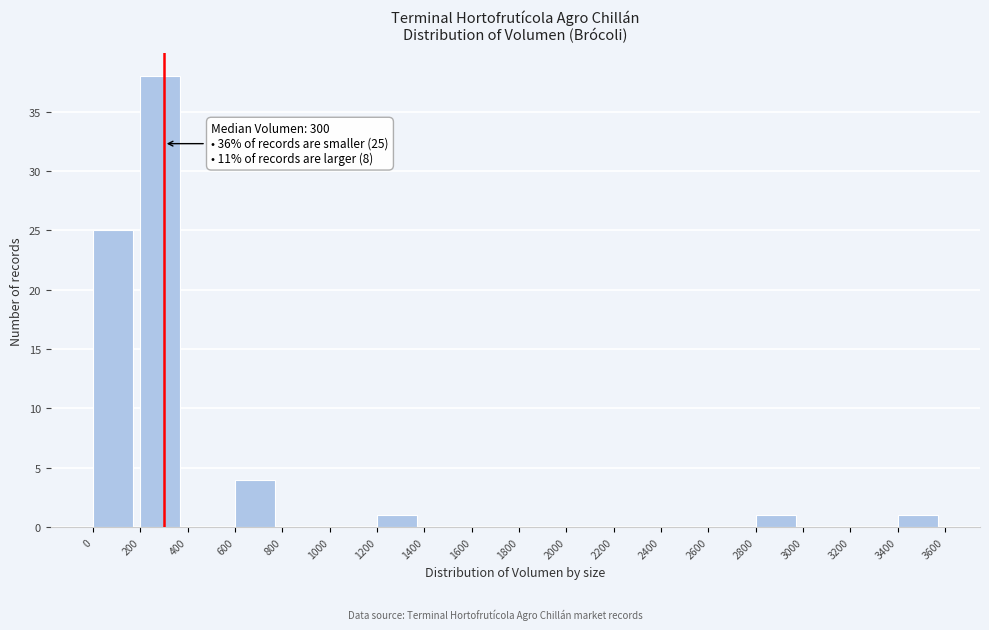

Which range on the x-axis has the tallest bar?

200 to 400